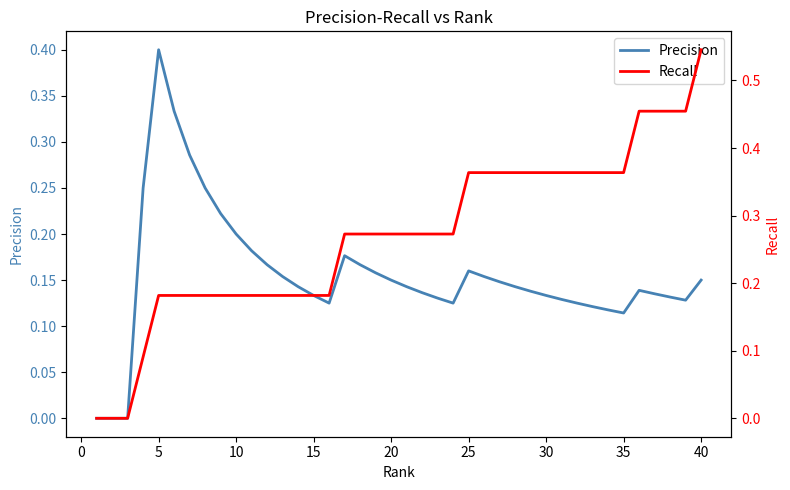

What are all the series names shown in the legend?

Precision, Recall